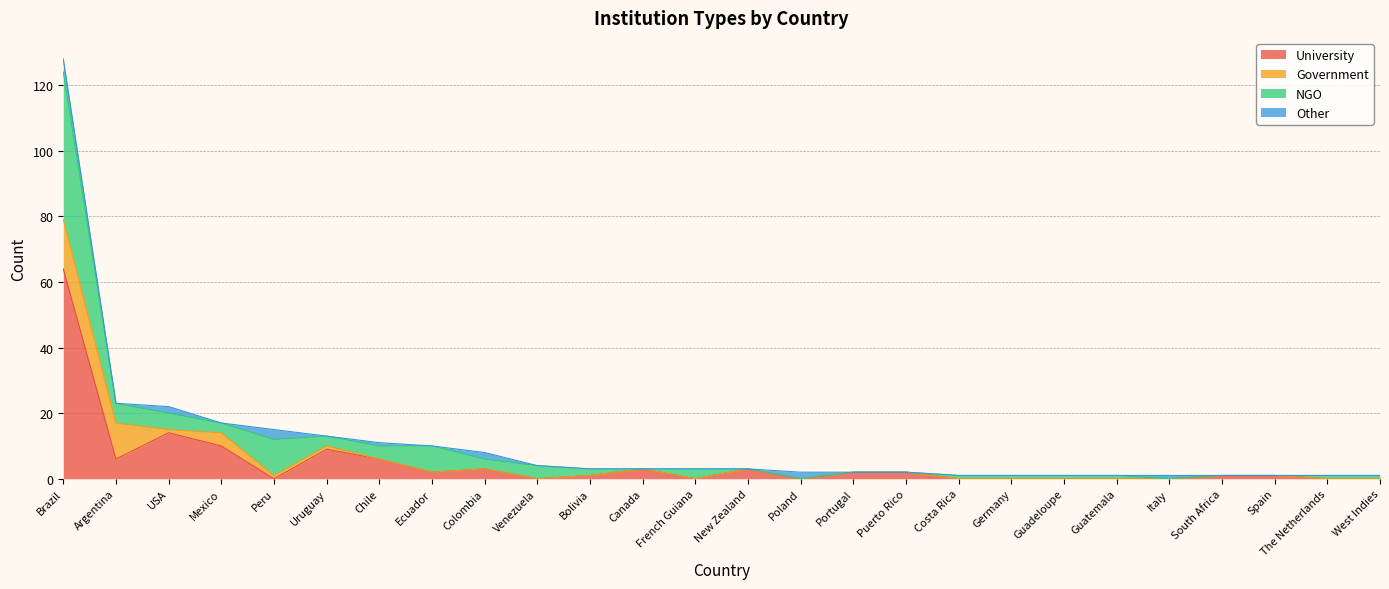

Reading right to left, transcribe all the data shown in this chart.

University: 0	0	1	1	0	0	0	0	0	2	2	0	3	0	3	1	0	3	2	6	9	0	10	14	6	64
Government: 0	0	0	0	0	0	0	0	0	0	0	0	0	0	0	0	0	0	0	0	1	1	4	1	11	15
NGO: 1	1	0	0	0	1	1	1	1	0	0	0	0	3	0	2	4	3	8	4	3	11	3	5	6	45
Other: 0	0	0	0	1	0	0	0	0	0	0	2	0	0	0	0	0	2	0	1	0	3	0	2	0	4